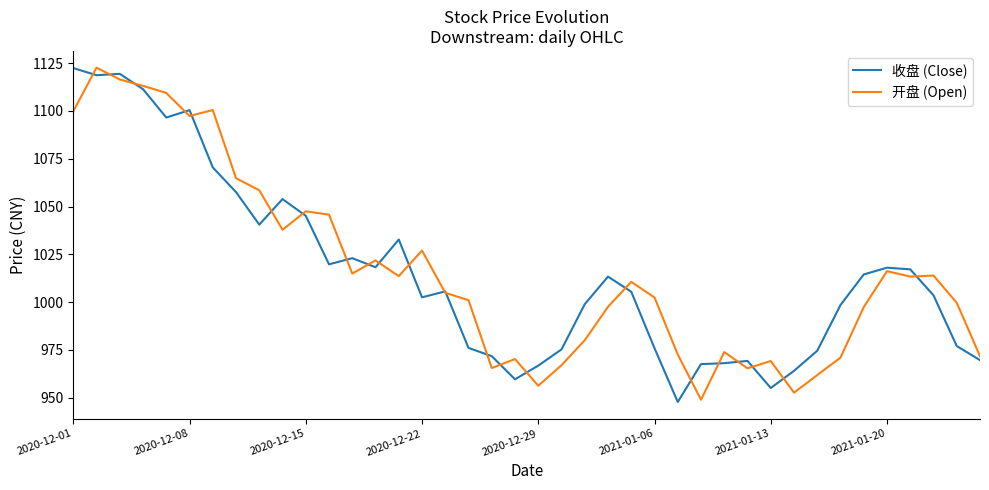

What is the lowest value of the 收盘 (Close) series?

947.8